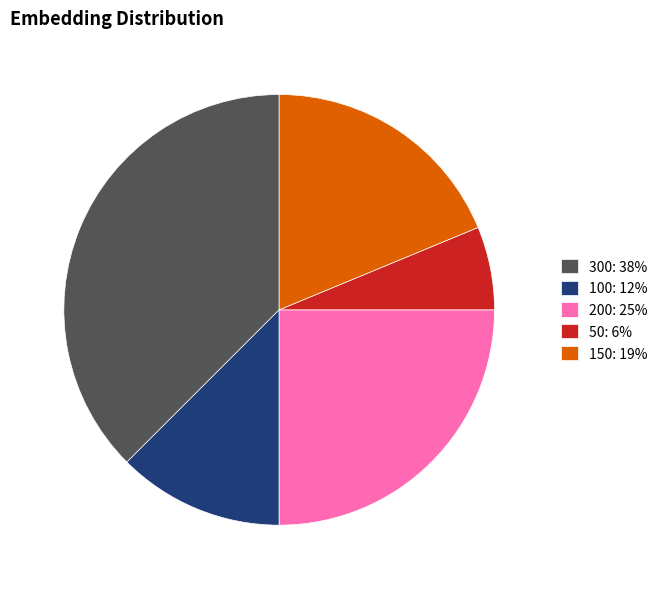

How many segments does this pie chart have?

5